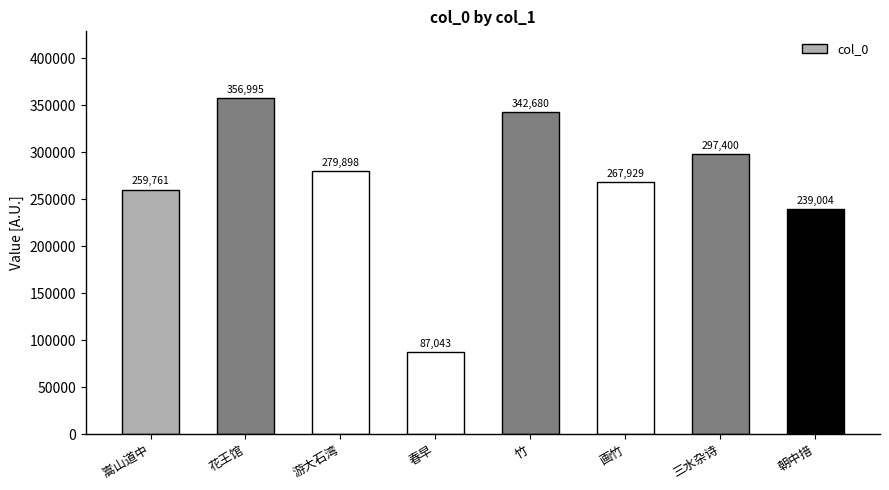

What is the difference between the second highest and second lowest values?

103676